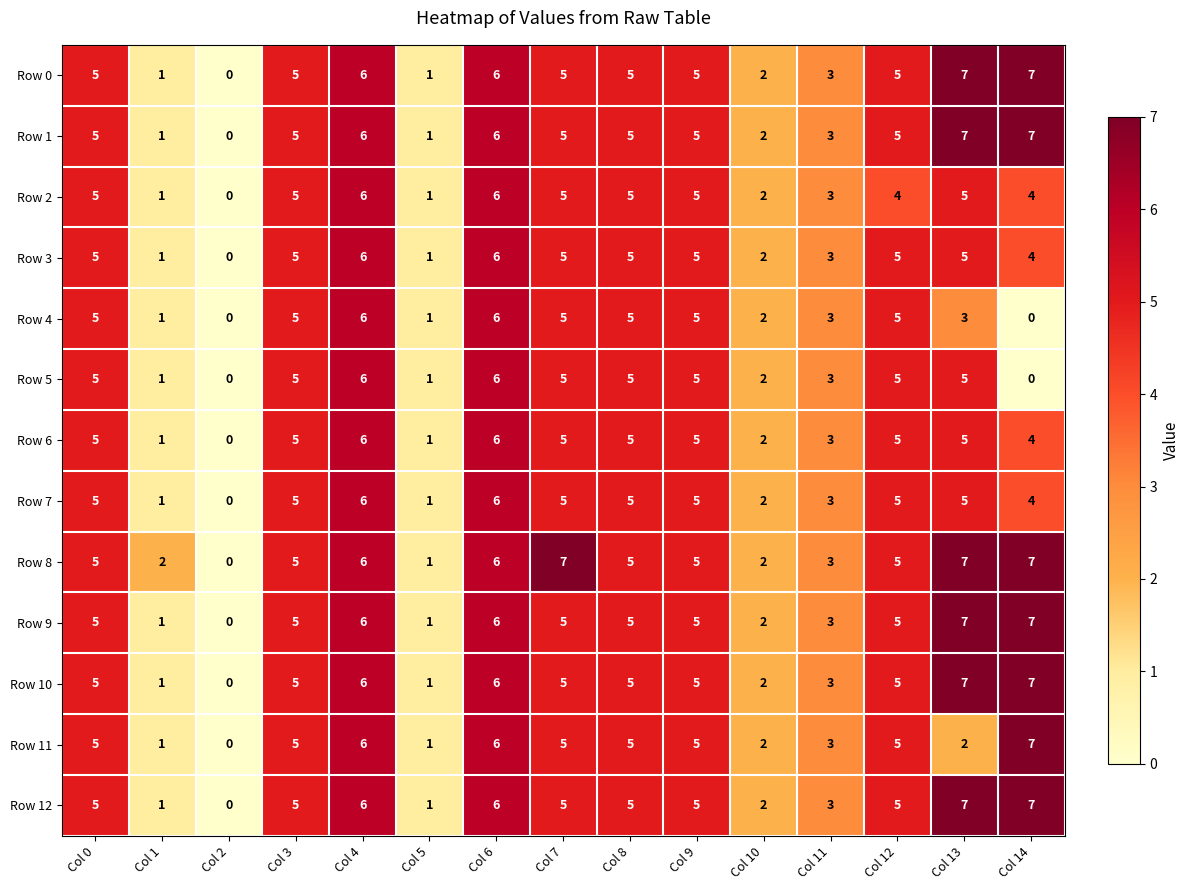

How many Row 8 values are between 2 and 6?

10